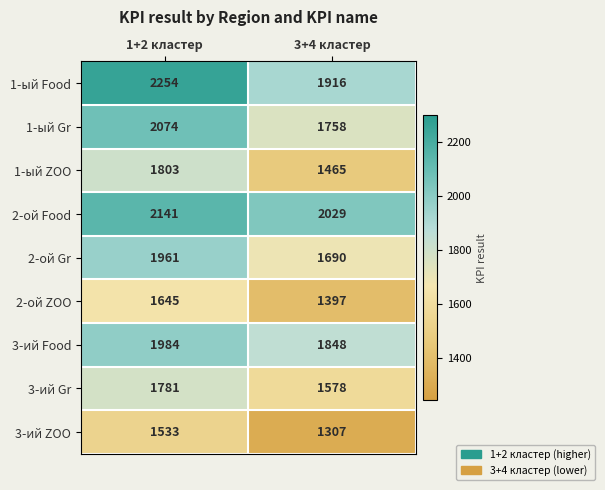

Is the value of 1-ый ZOO at 3+4 кластер greater than the value of 3-ий ZOO at 3+4 кластер?

Yes